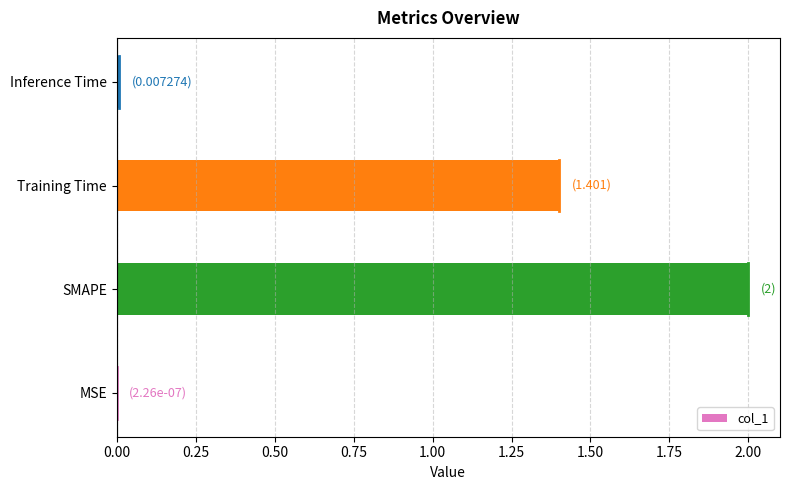

True or false: the data shows 0.0 at Inference Time.

True